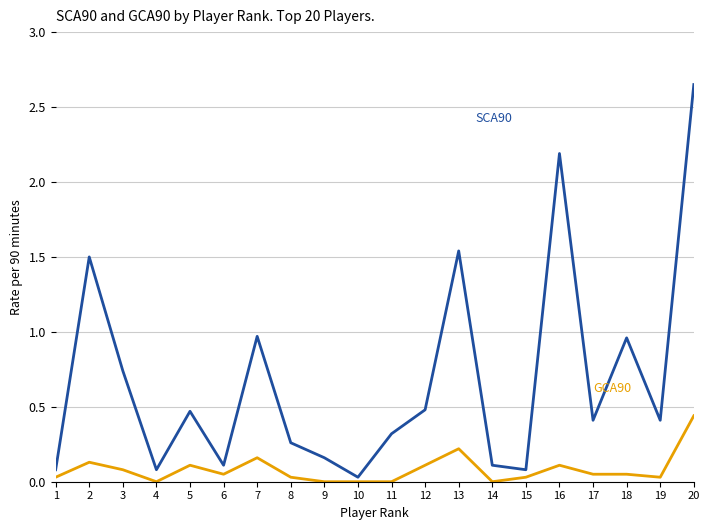

Which label corresponds to the largest value in the chart?

20